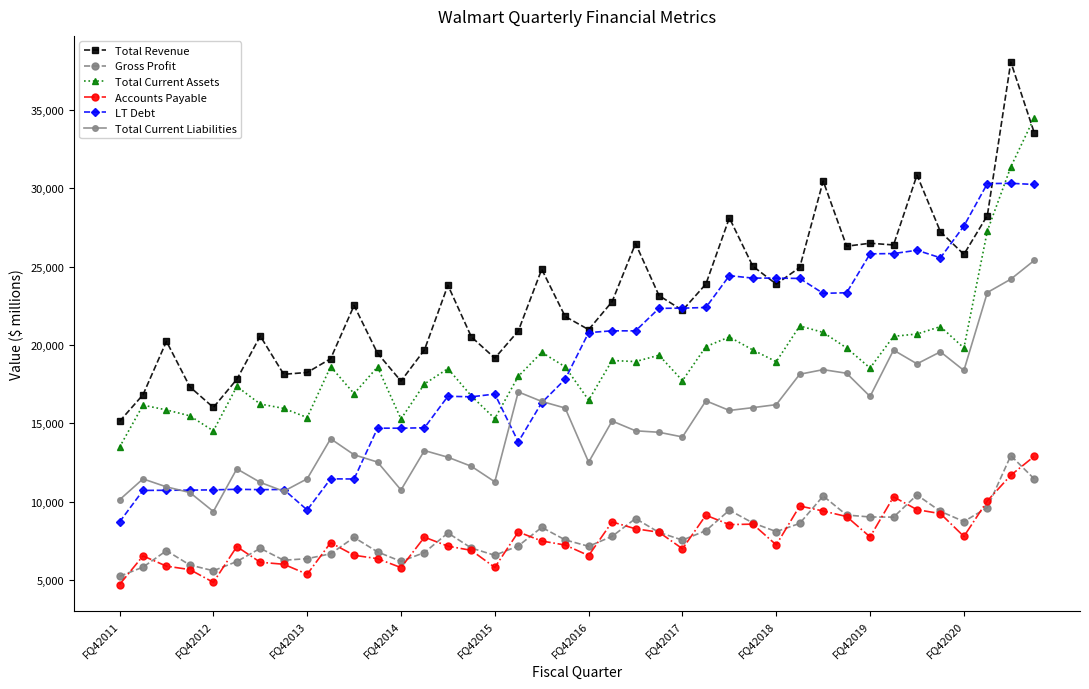

What is the average value of the Total Current Liabilities series?

15082